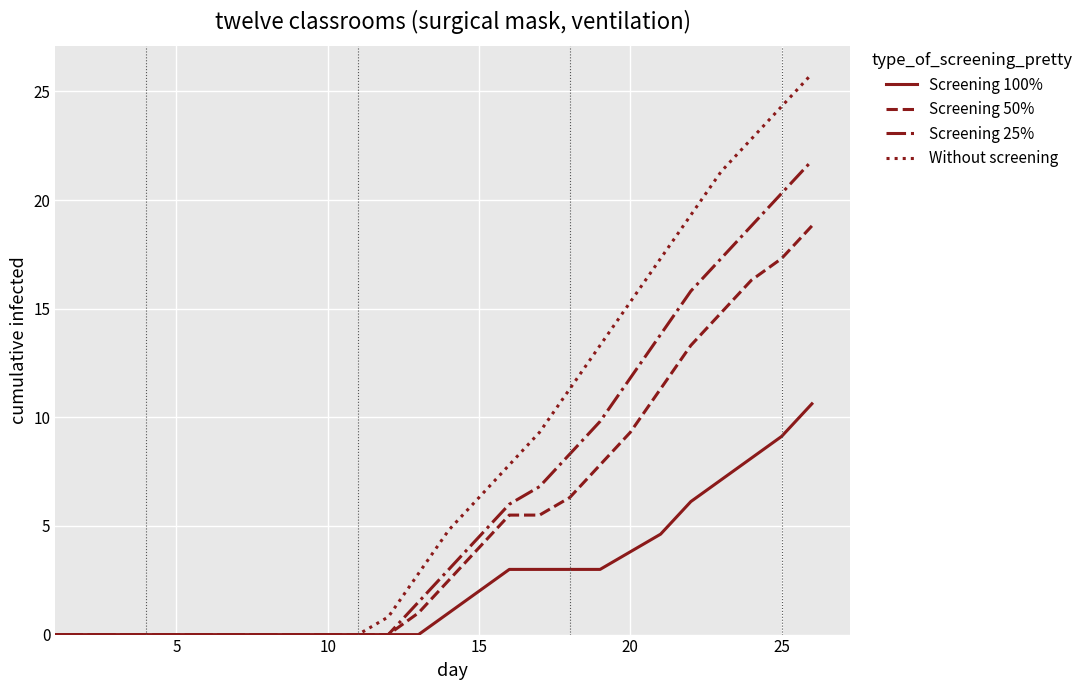

Which series has the largest range (max minus min)?

Without screening